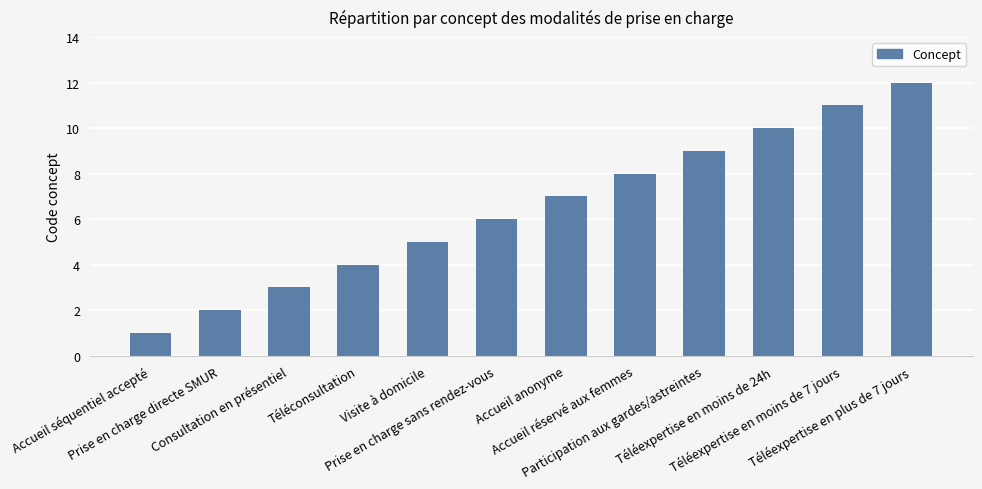

What is the maximum value shown in the chart?

12